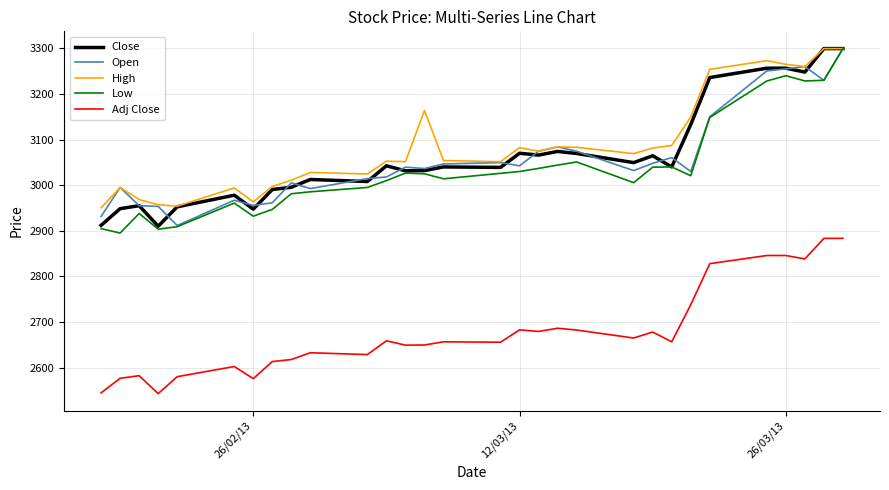

What is the maximum value shown in the chart?

3299.5